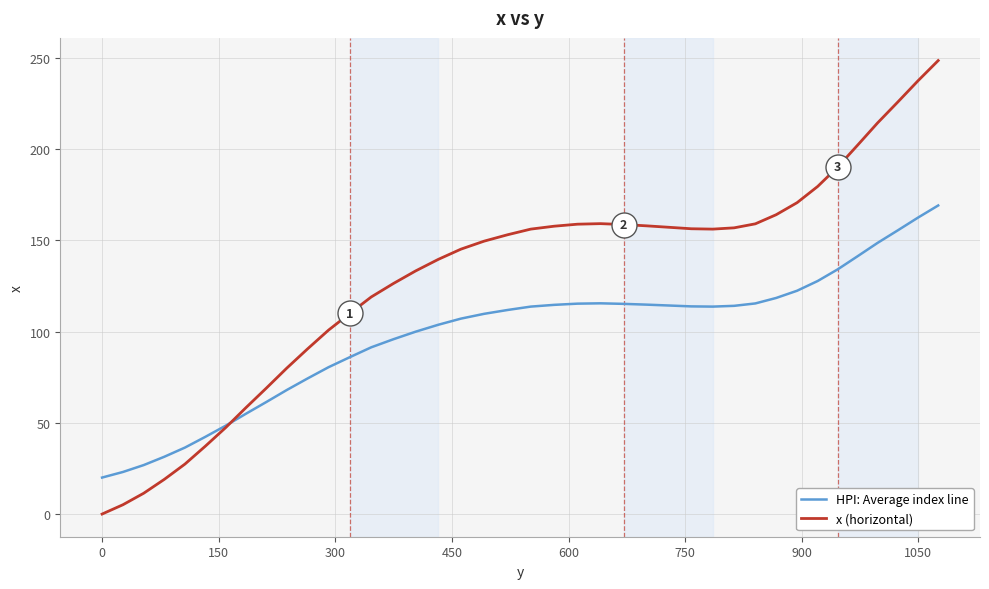

Which series has the largest total across all categories?

x (horizontal)